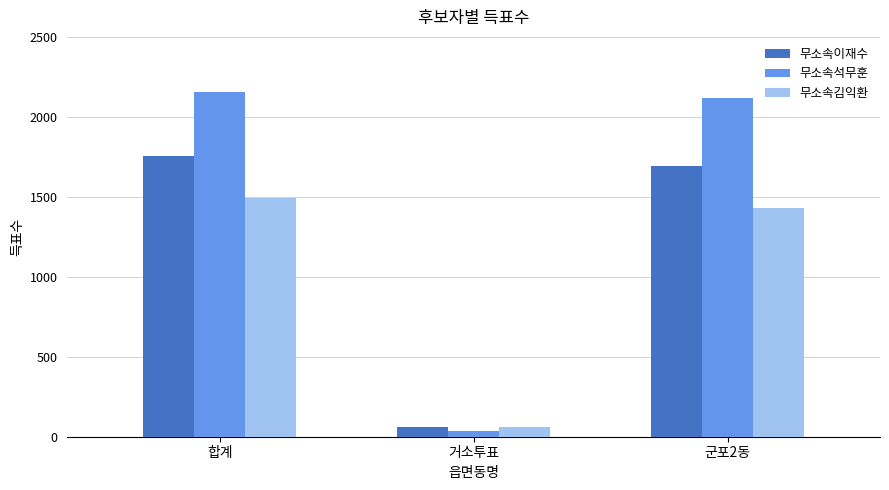

Is it true that 무소속석무훈 equals 2117 at 군포2동?

True